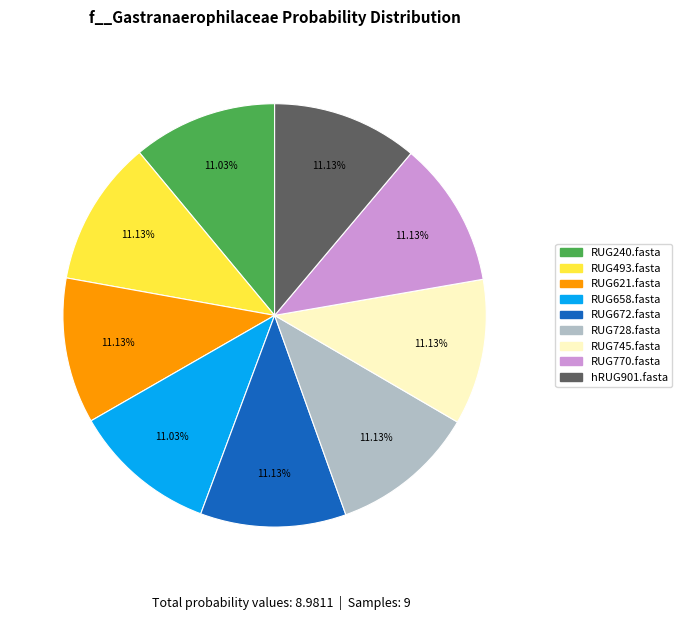

Is the sum of RUG672.fasta and RUG658.fasta greater than half?

No